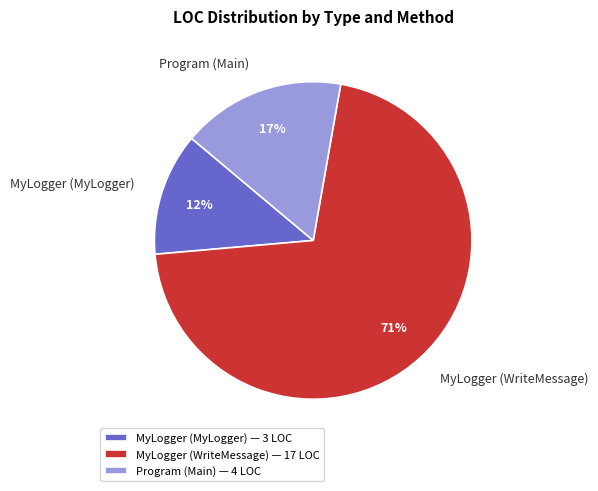

What is the smallest slice in the pie chart?

MyLogger (MyLogger)